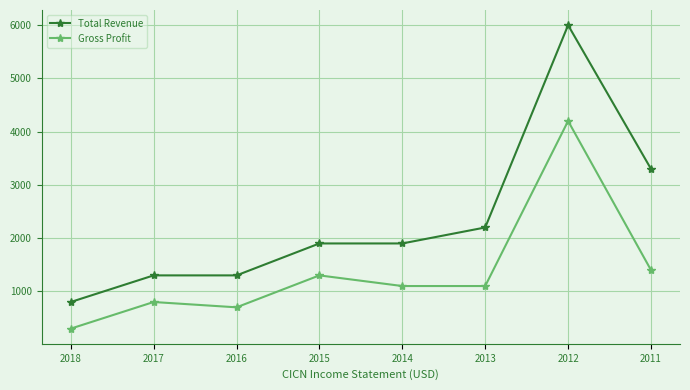

Rank the series at 2016 from highest to lowest value.

Total Revenue, Gross Profit